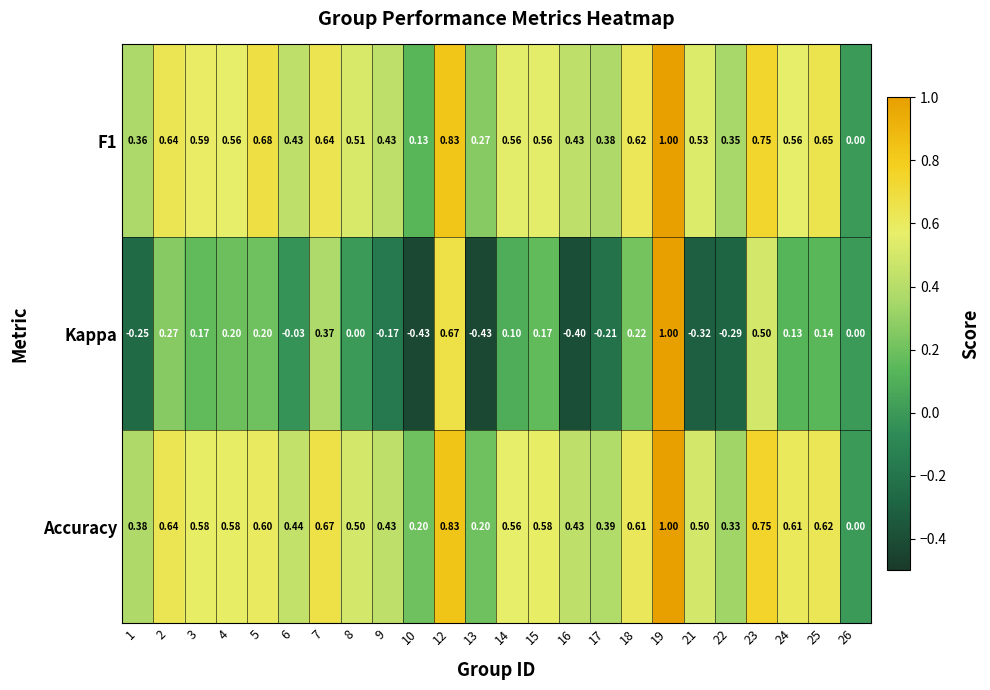

Which series changed the most between 8 and 21?

Kappa